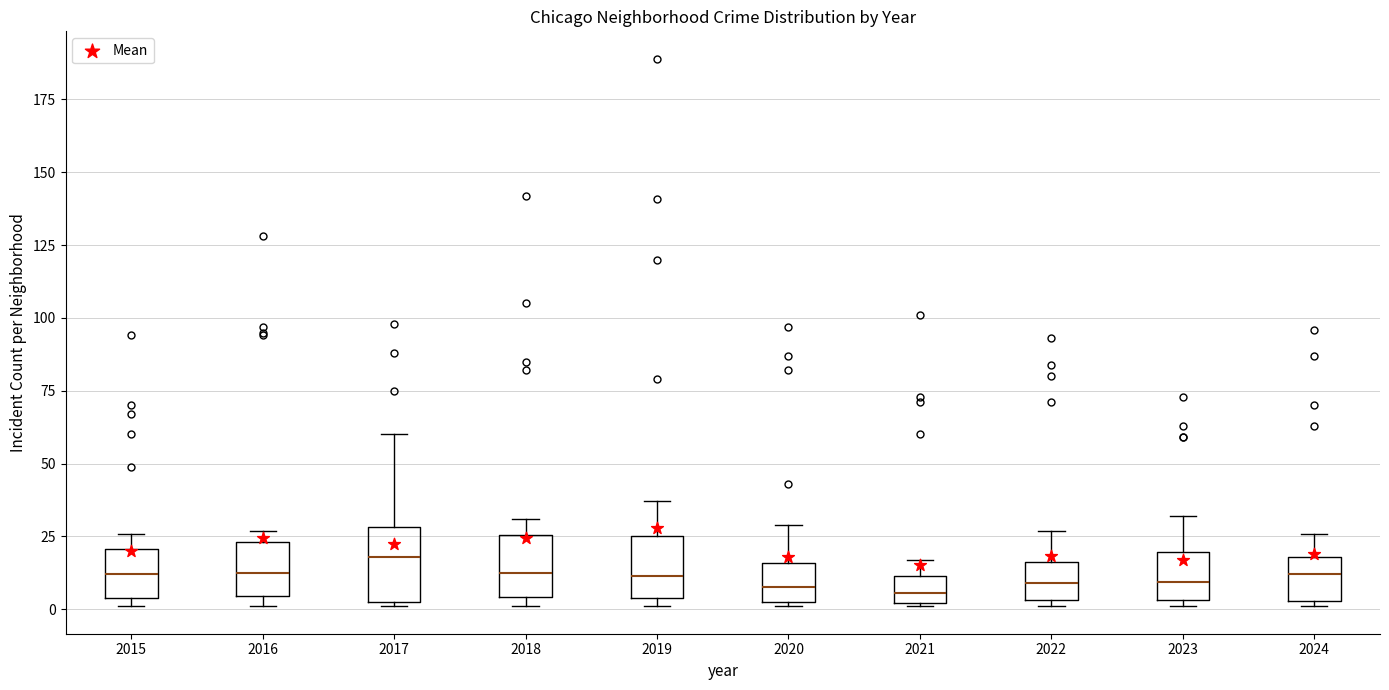

Reading left to right, transcribe this box plot: for each box, give where its median line is, the range the box spans, and where its two whiskers end, as read against the y-axis. The values are not printed on the chart, so give them approximately, as read against the axis.

2015: median 10, box 5 to 20, whiskers 0 to 25
2016: median 15, box 5 to 25, whiskers 0 to 25 (just above the box's upper edge)
2017: median 20, box 5 to 30, whiskers 0 to 60
2018: median 15, box 5 to 25, whiskers 0 to 30
2019: median 10, box 5 to 25, whiskers 0 to 35
2020: median 10, box 5 to 15, whiskers 0 to 30
2021: median 5, box 0 to 10, whiskers 0 to 15
2022: median 10, box 5 to 15, whiskers 0 to 25
2023: median 10, box 5 to 20, whiskers 0 to 30
2024: median 10, box 5 to 20, whiskers 0 to 25